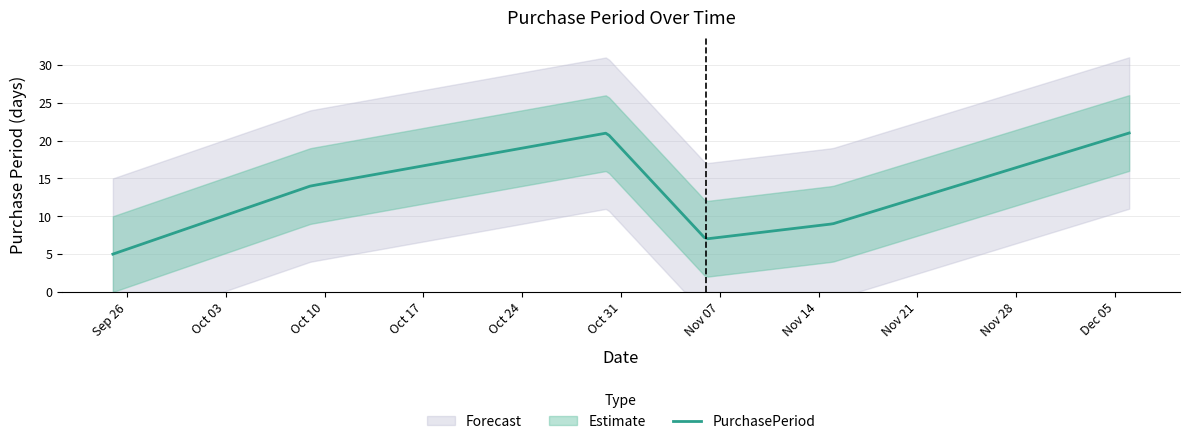

What is the maximum value shown in the chart?

21